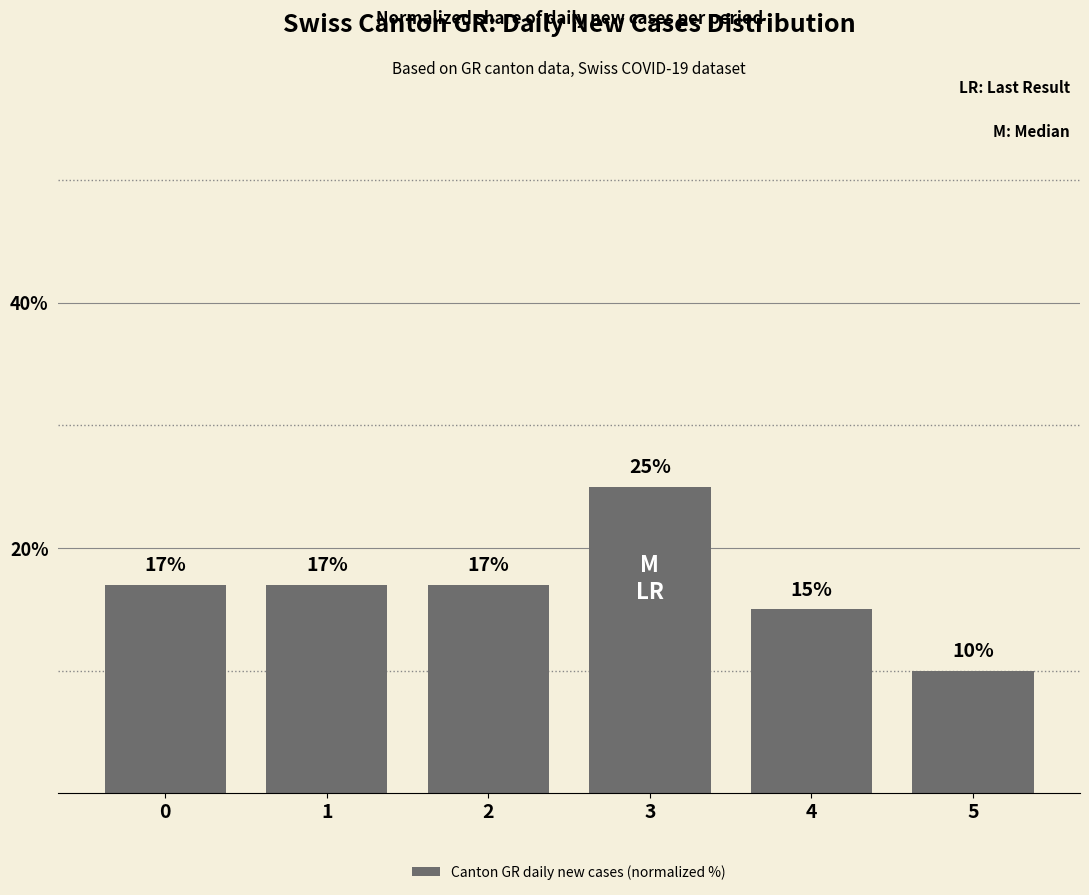

What is the difference between the second highest and second lowest values?

2